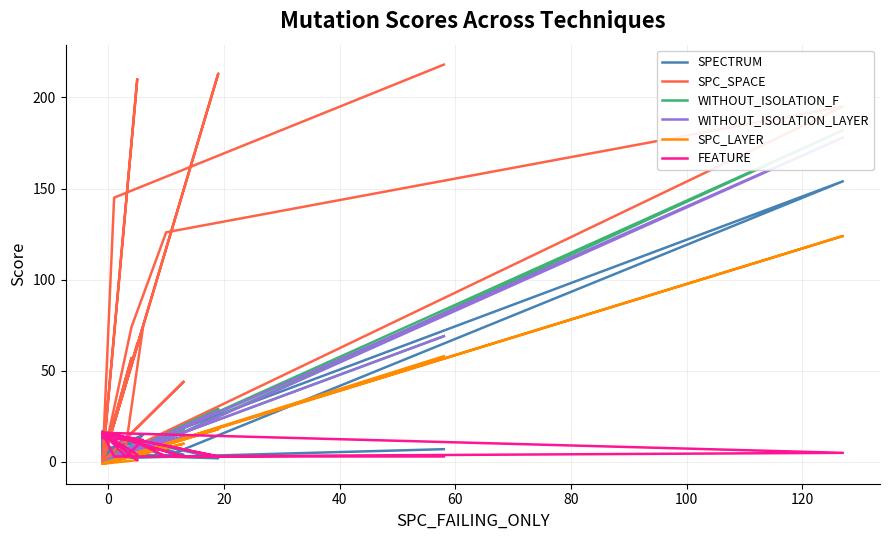

Reading left to right, extract all data points from this chart.

SPECTRUM: 7	2	7	10	3	154	2	5	15	4	2	16	-1	9	3	7	16	2	1	16	3	4	17	2	2	7
SPC_SPACE: 65	0	0	74	126	195	0	8	74	0	213	0	0	0	210	0	0	0	0	57	0	44	0	0	145	218
WITHOUT_ISOLATION_F: 5	-1	-1	8	12	182	-1	5	12	-1	29	-1	-1	-1	11	-1	-1	-1	-1	8	-1	18	-1	-1	2	69
WITHOUT_ISOLATION_LAYER: 5	-1	-1	8	12	178	-1	5	12	-1	28	-1	-1	-1	10	-1	-1	-1	-1	8	-1	14	-1	-1	2	69
SPC_LAYER: 1	-1	-1	4	10	124	-1	3	6	-1	18	-1	-1	-1	4	-1	-1	-1	-1	4	-1	10	-1	-1	1	58
FEATURE: 4	16	13	12	3	5	16	3	12	16	3	16	16	16	1	16	16	16	16	12	16	3	16	16	3	3